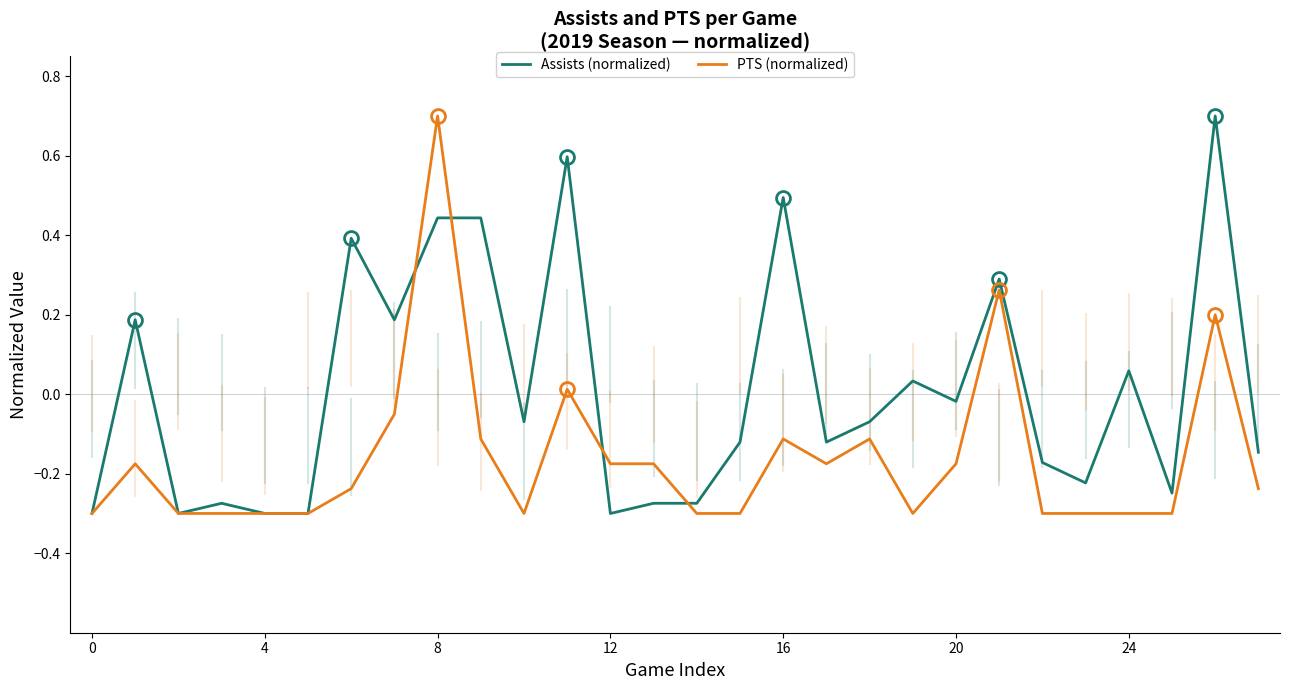

At how many categories does at least one series exceed 0?

11